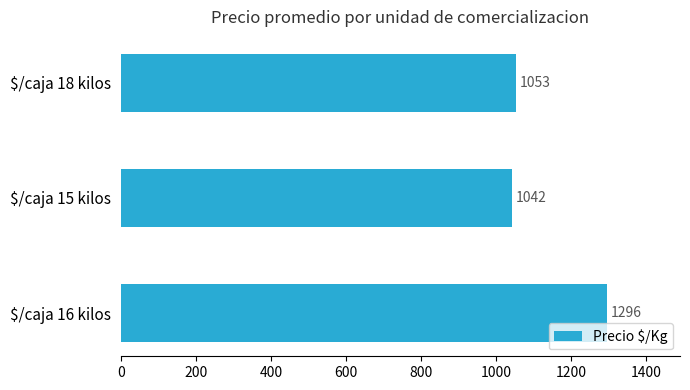

How many bars are there in total?

3